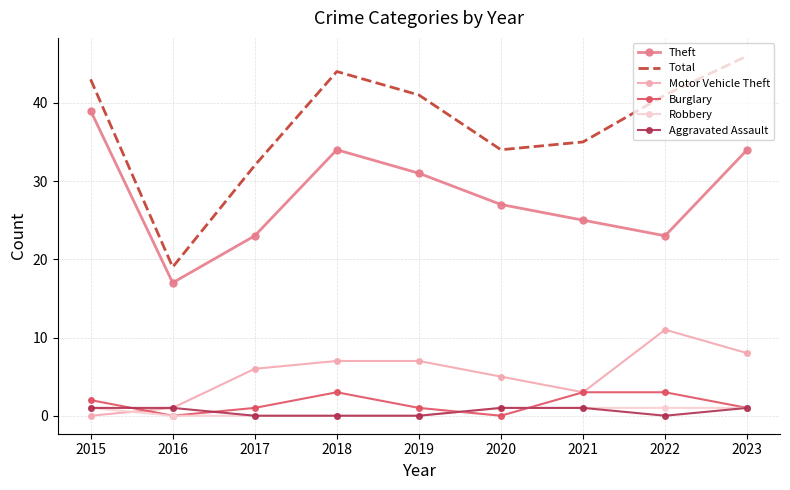

In Theft, how many points are higher than both neighbors (excluding endpoints)?

1